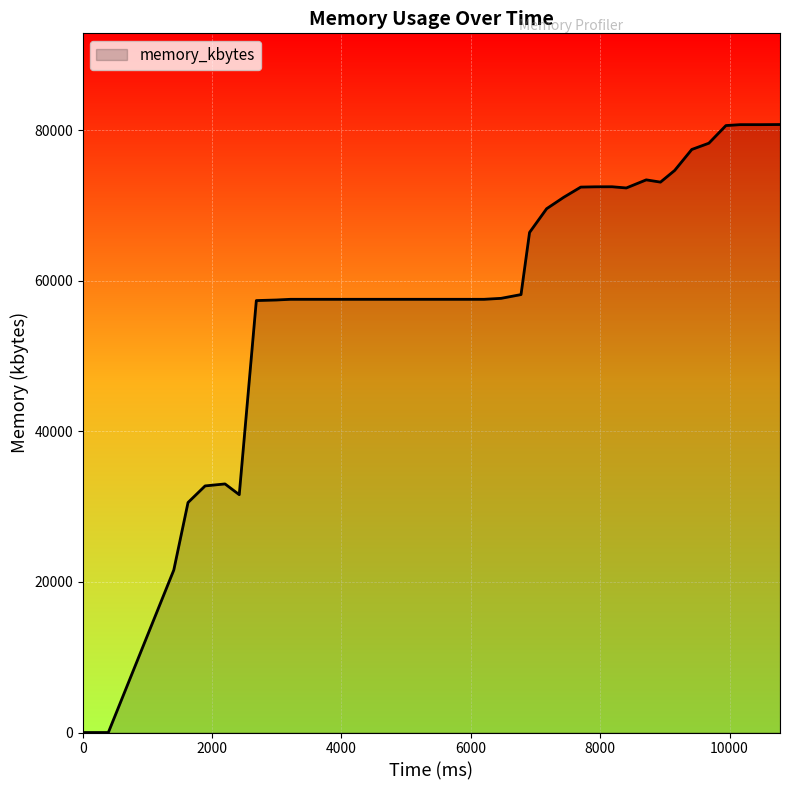

What is the difference between the maximum and minimum values?

80748